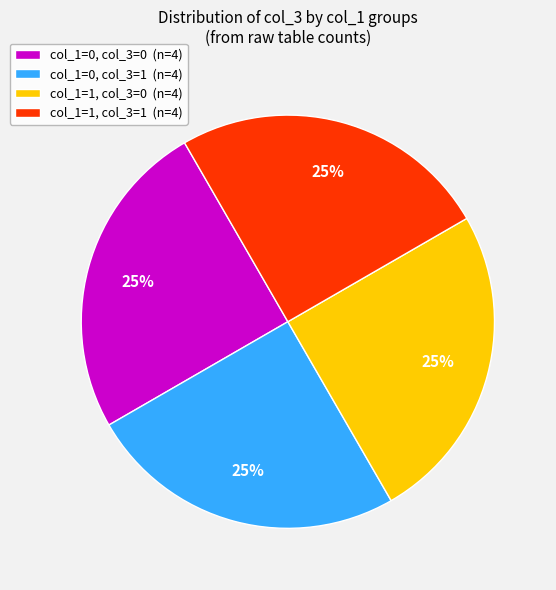

Is there any slice that represents more than half of the pie?

No